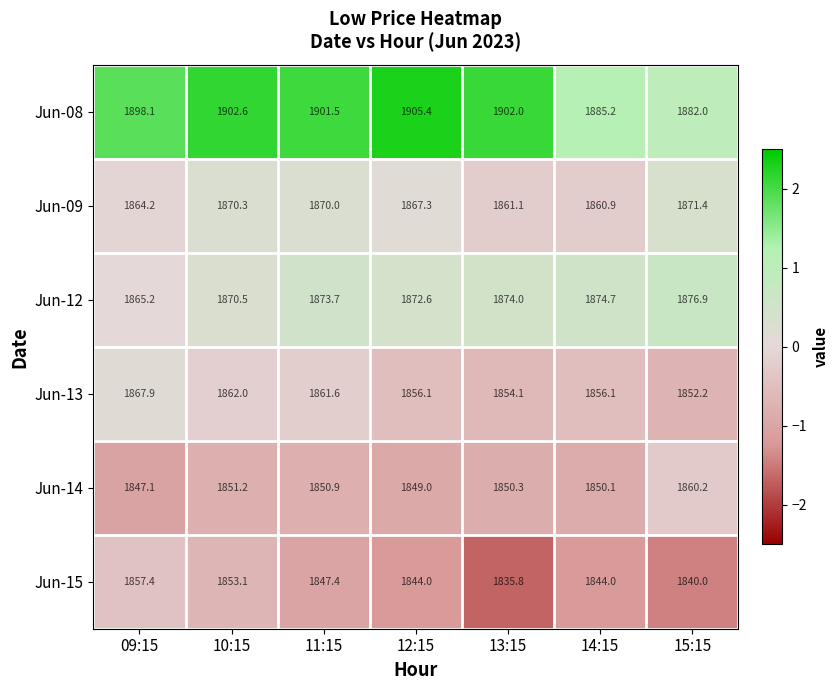

Where is Jun-14 nearest to the value 1853?

10:15